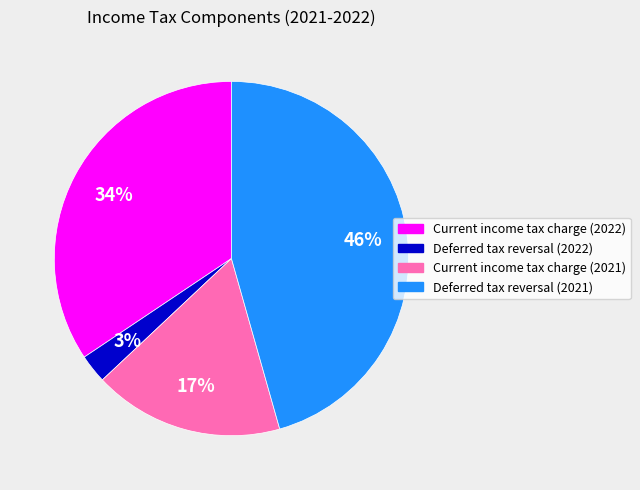

What percentage is the Current income tax charge (2021) slice, to the nearest percent?

17%